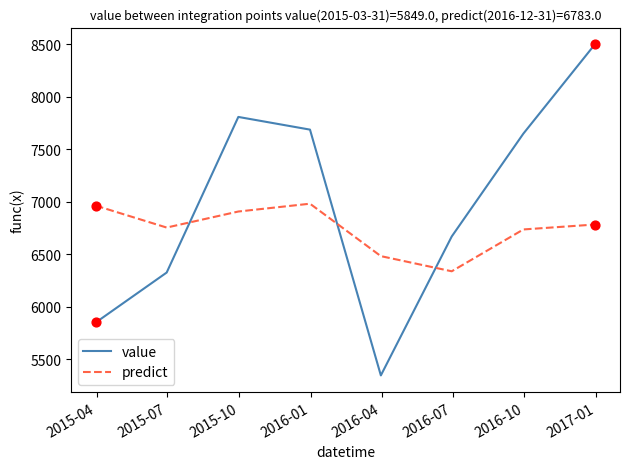

Which series has the largest total across all categories?

value